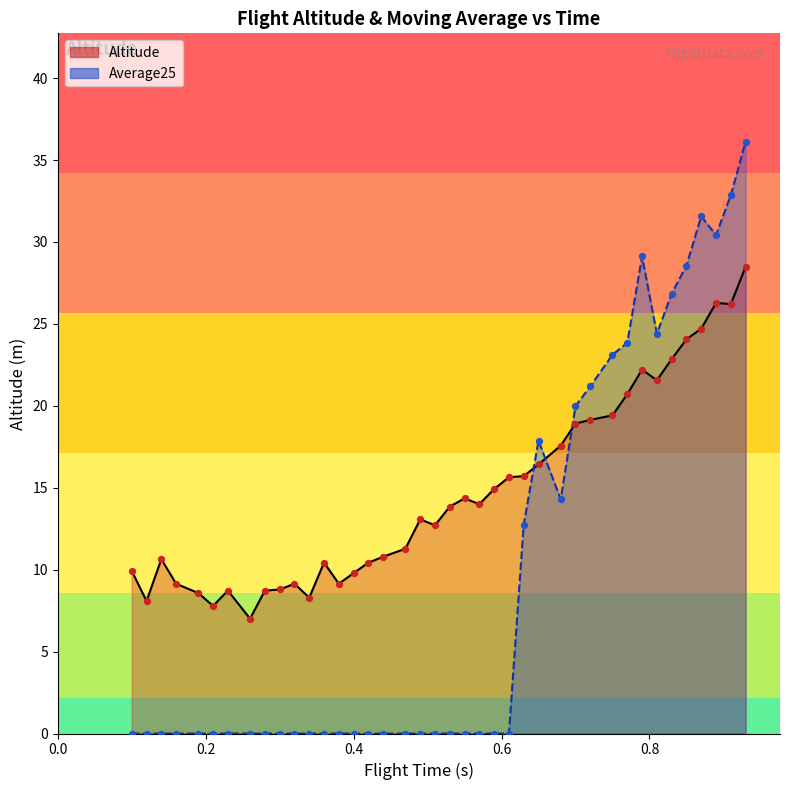

Which series reaches the minimum Y coordinate?

Average25